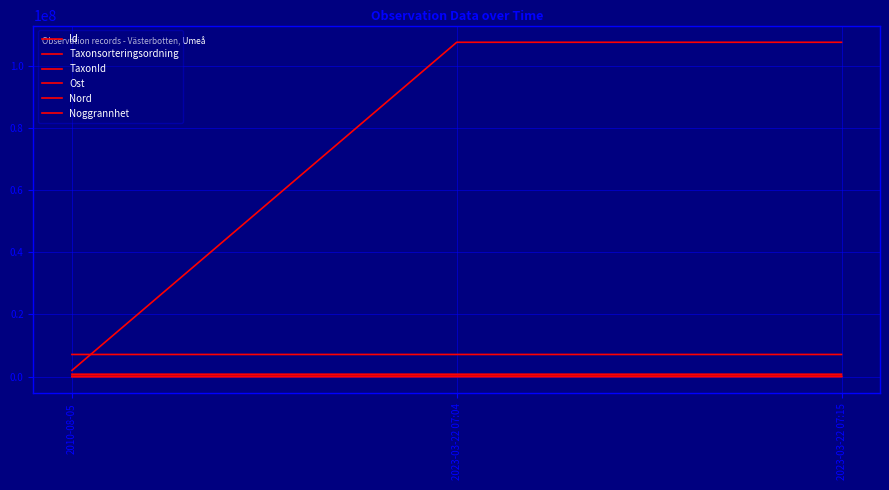

How many lines are shown in the chart?

6